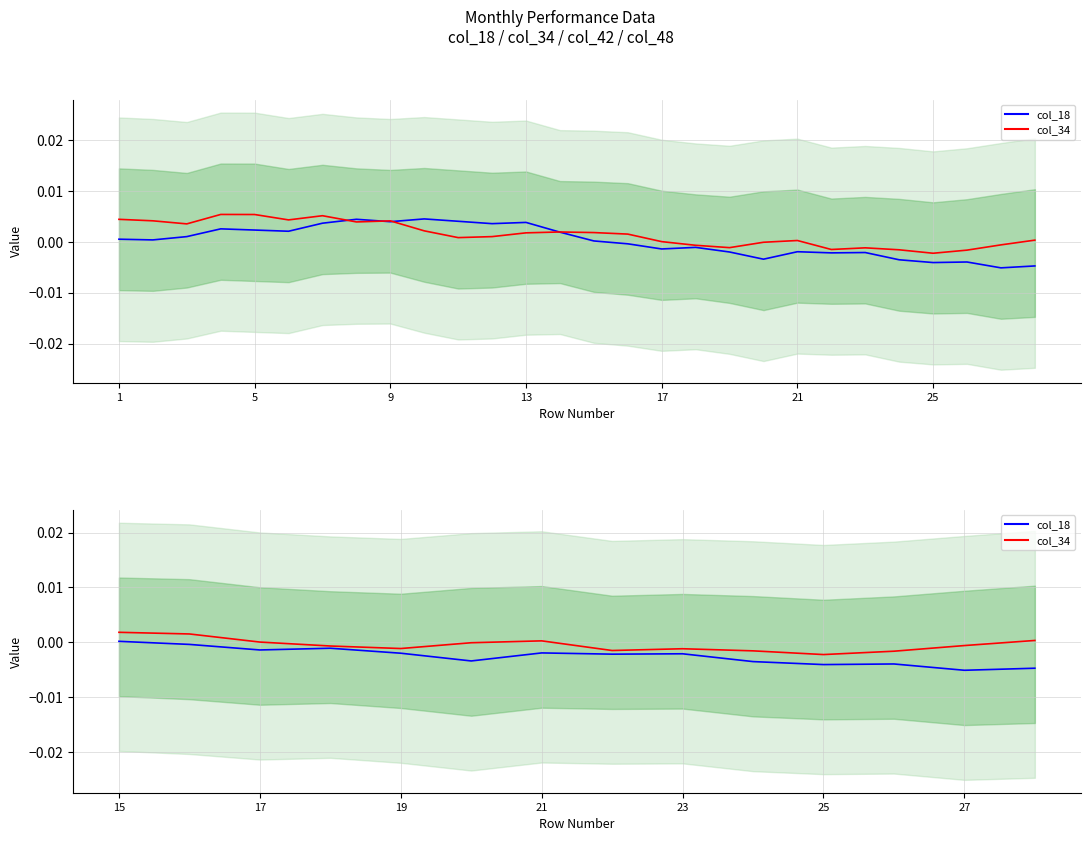

At which label does col_34 first exceed 0?

1